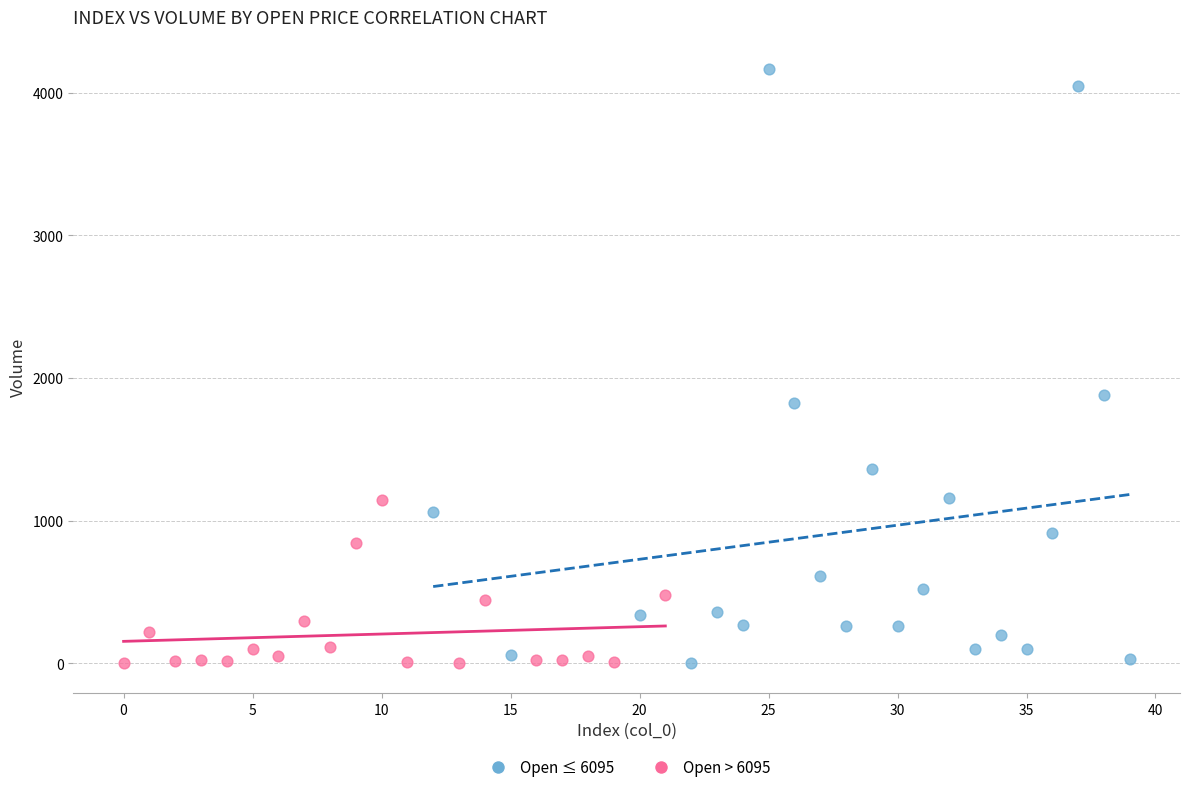

Which series has the largest Y range (max minus min)?

Open ≤ 6095